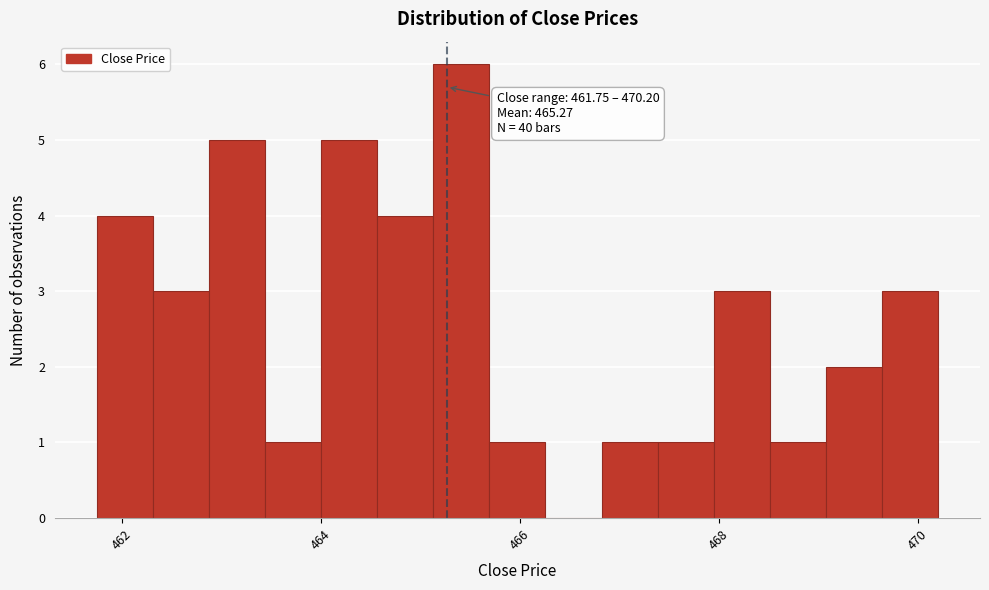

Around what value on the x-axis is the tallest bar? Give the approximate position of its centre, as read against the axis.

465.4